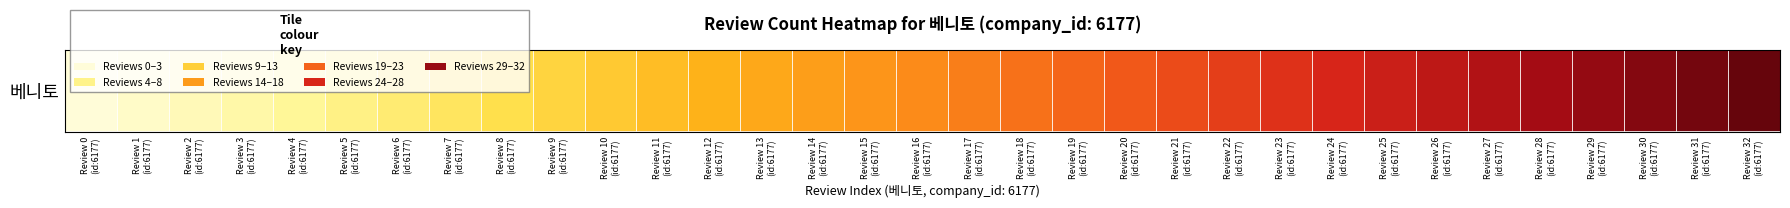

What is the sum of the values at Review 8
(id:6177) and Review 7
(id:6177)?

15